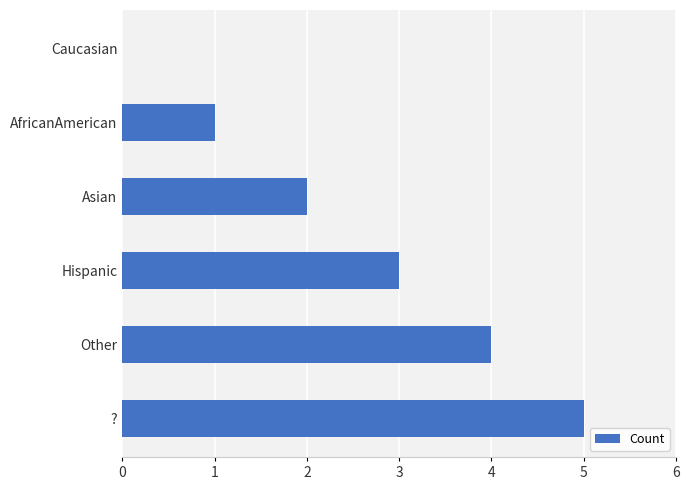

Approximately how many times larger is the value at ? compared to Hispanic?

1.7